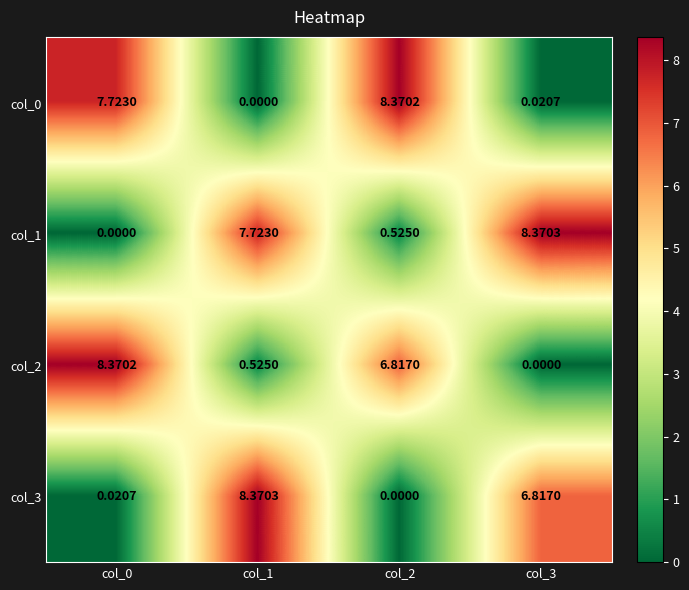

Is the value of col_0 at col_2 greater than the value of col_2 at col_2?

Yes